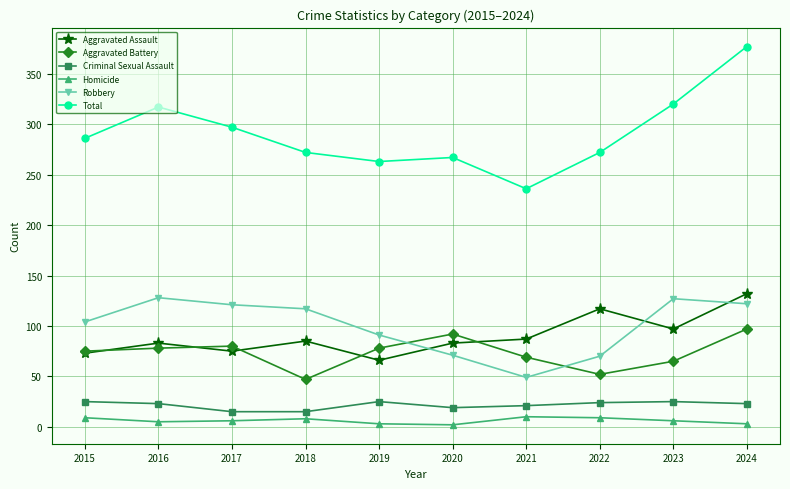

True or false: Robbery and Criminal Sexual Assault intersect in this chart.

False